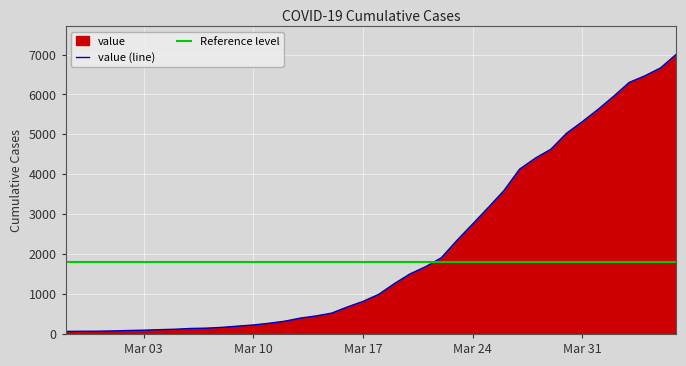

What is the change in value from 2020-03-05 to 2020-03-06?

+19